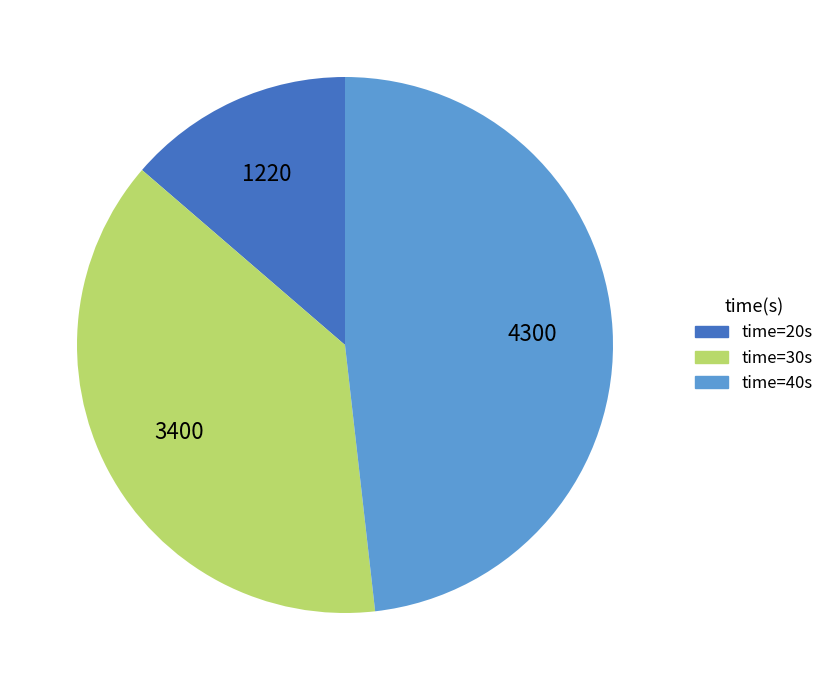

Count the number of slices in the pie.

3